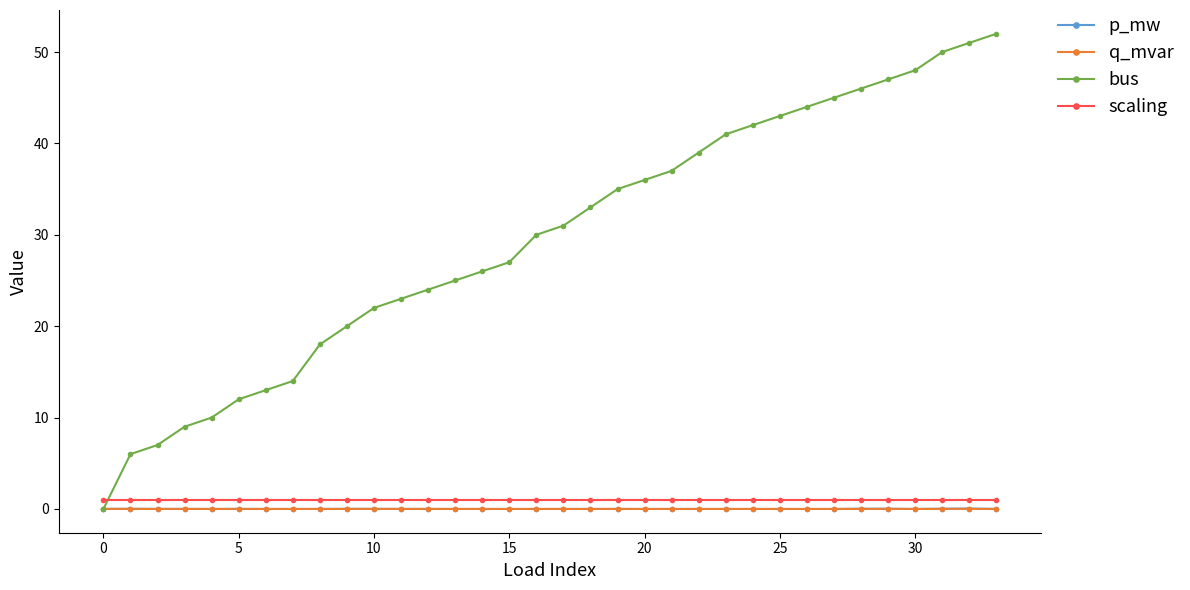

Which series has the largest total across all categories?

bus